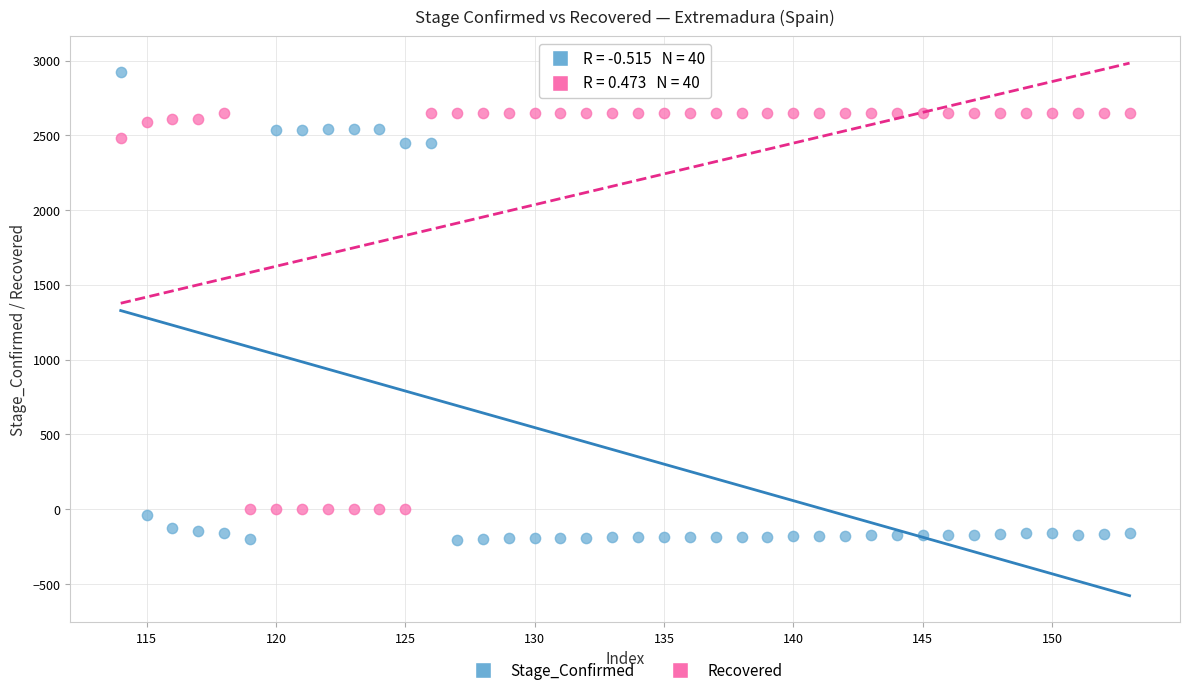

Which series contains the lowest Y value?

Stage_Confirmed